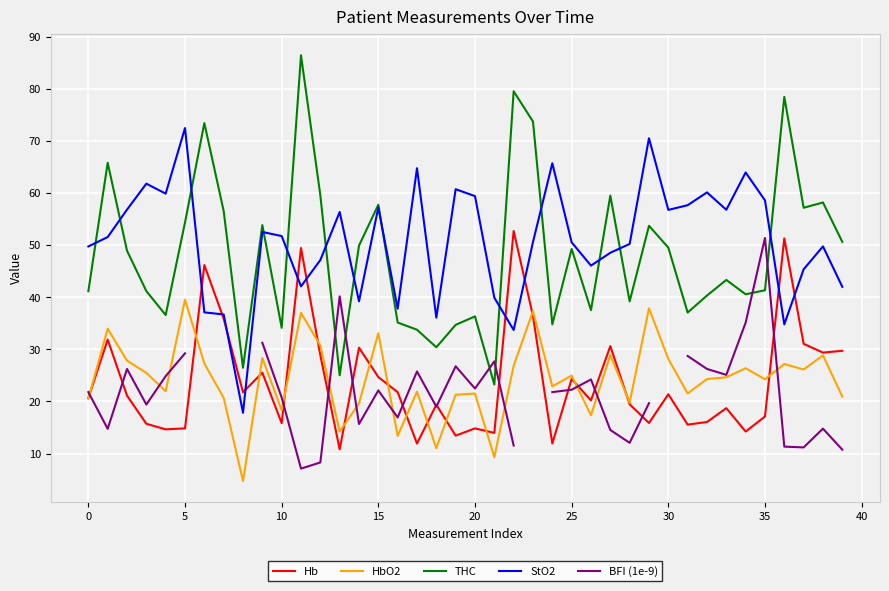

What is the lowest value of the HbO2 series?

4.7